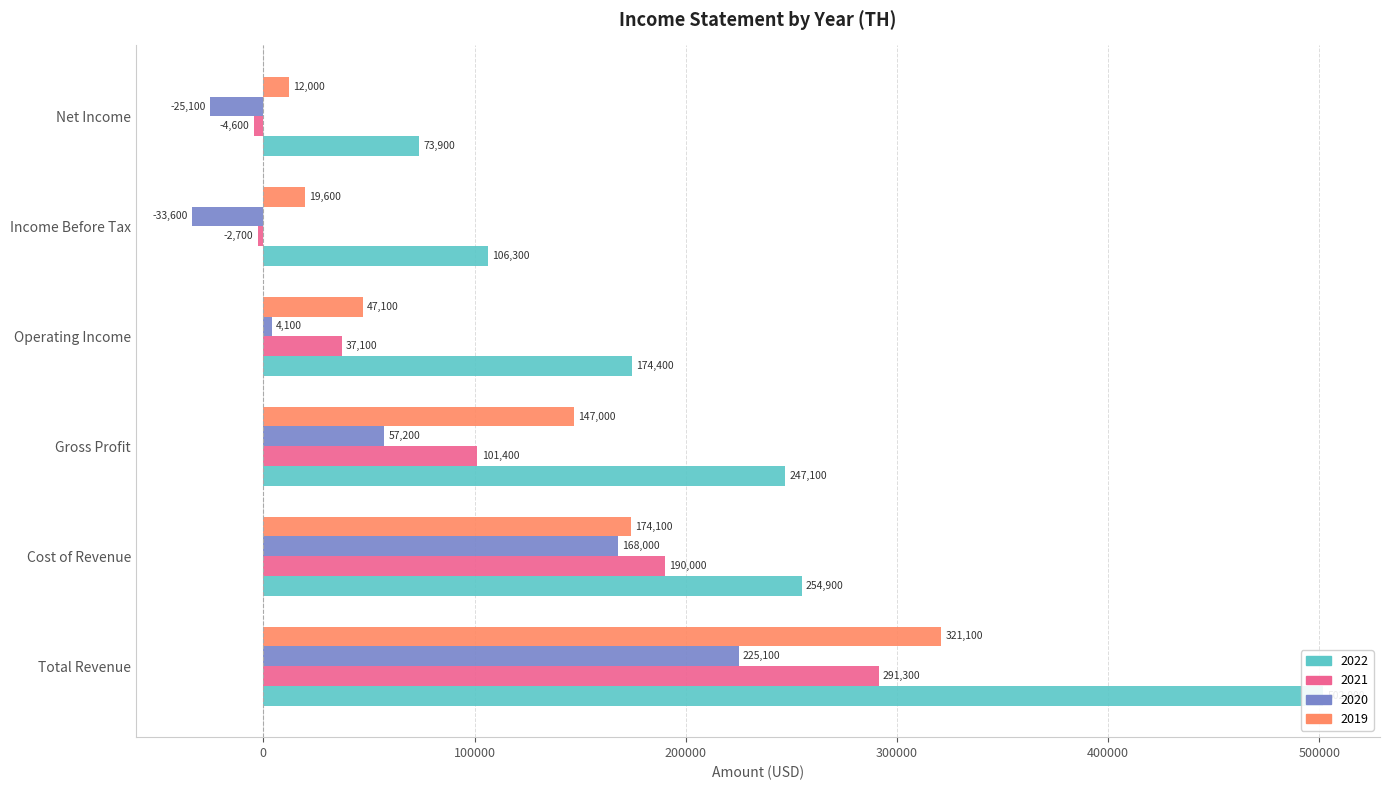

At which label is 2022 closest to 287950?

Cost of Revenue